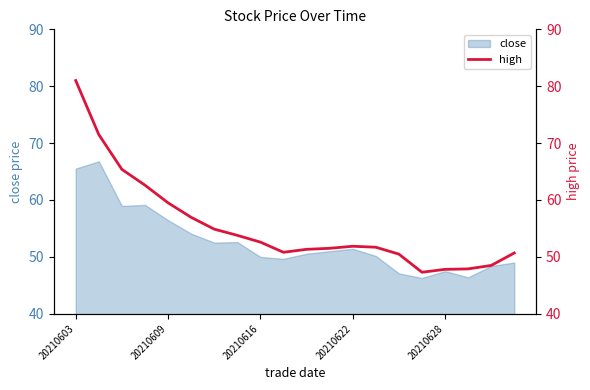

The close series shows 22.7 at 20210628. True or false?

False